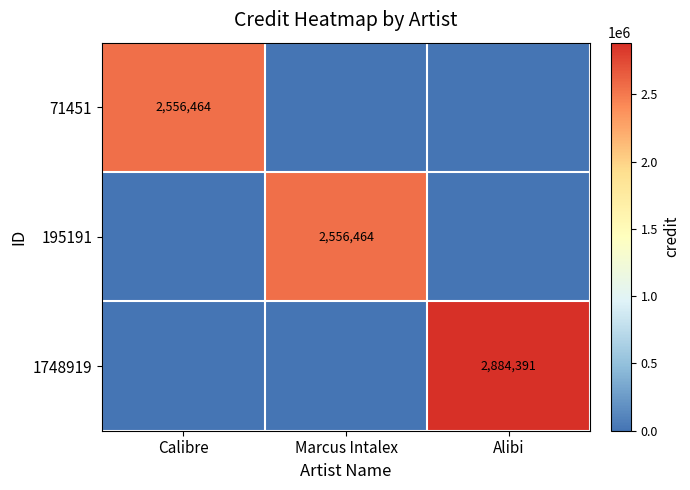

Is it true that 1748919 equals 2884391 at Alibi?

True